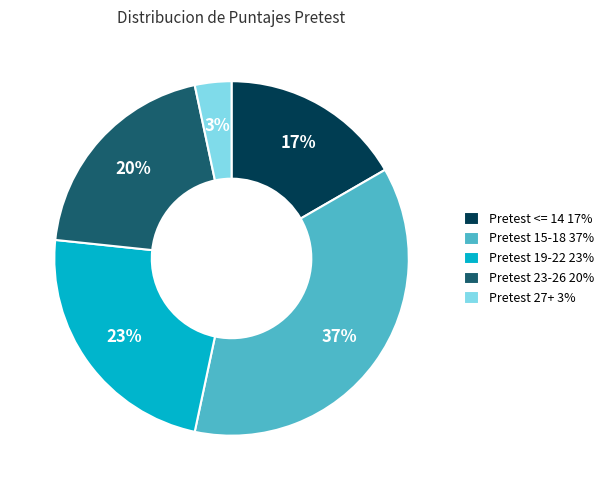

Does Pretest 23-26 20% account for over 50% of the chart?

No